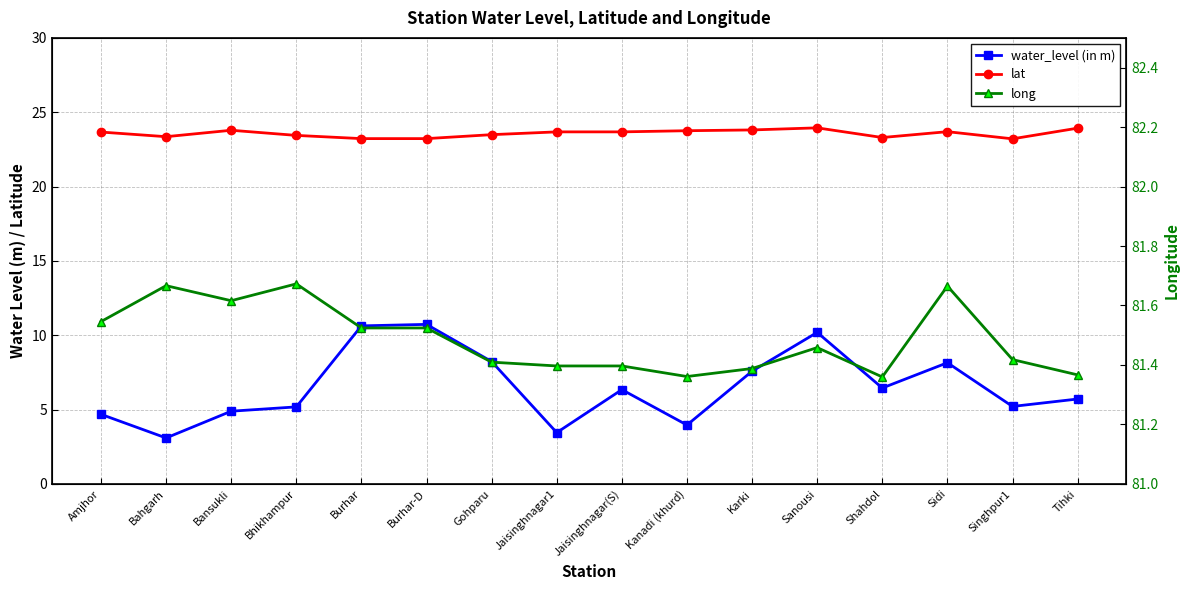

Reading right to left, list all the values displayed in this chart.

water_level (in m): 5.7	5.2	8.2	6.5	10.2	7.6	4.0	6.3	3.5	8.2	10.7	10.6	5.2	4.9	3.1	4.7
lat: 23.9	23.2	23.7	23.3	23.9	23.8	23.8	23.7	23.7	23.5	23.2	23.2	23.4	23.8	23.4	23.7
long: 81.4	81.4	81.7	81.4	81.5	81.4	81.4	81.4	81.4	81.4	81.5	81.5	81.7	81.6	81.7	81.5